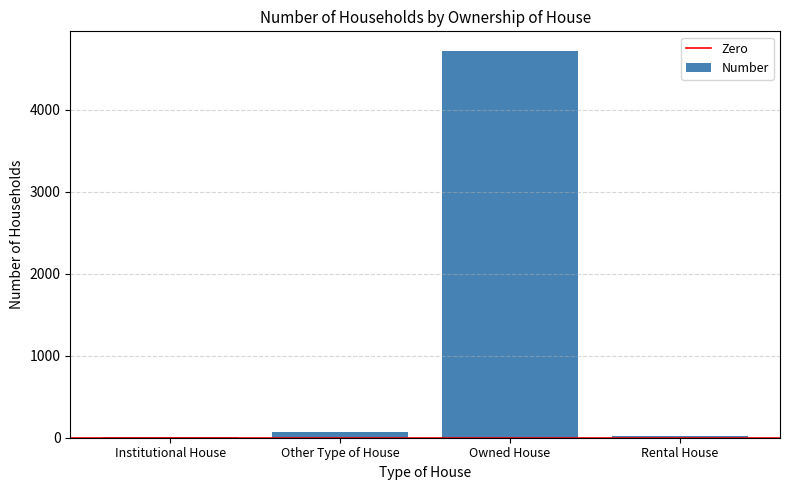

Between Owned House and Rental House, which is larger?

Owned House